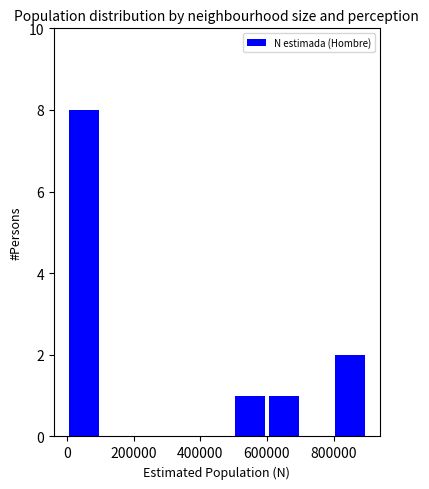

What is the height of the bar covering 800000 to 900000 on the x-axis? The values are not printed on the chart, so give them approximately, as read against the axis.

2